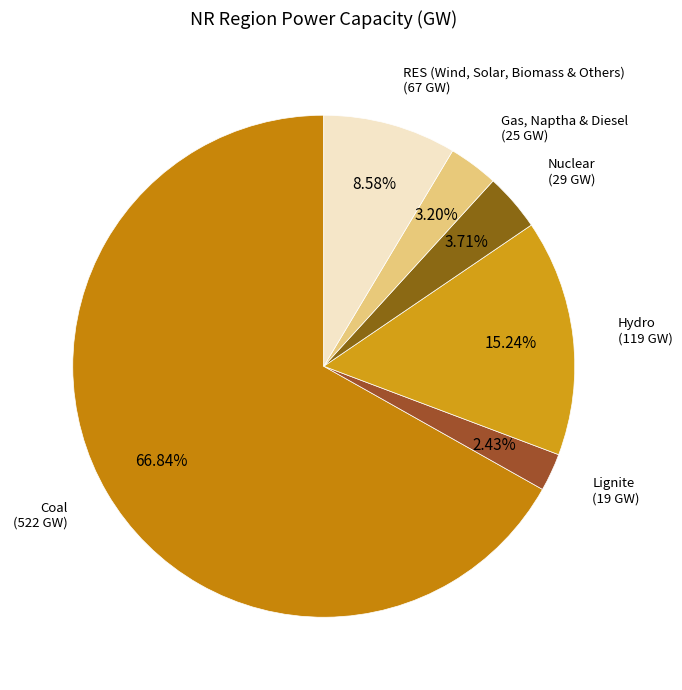

Which has a higher value, Hydro or Nuclear?

Hydro